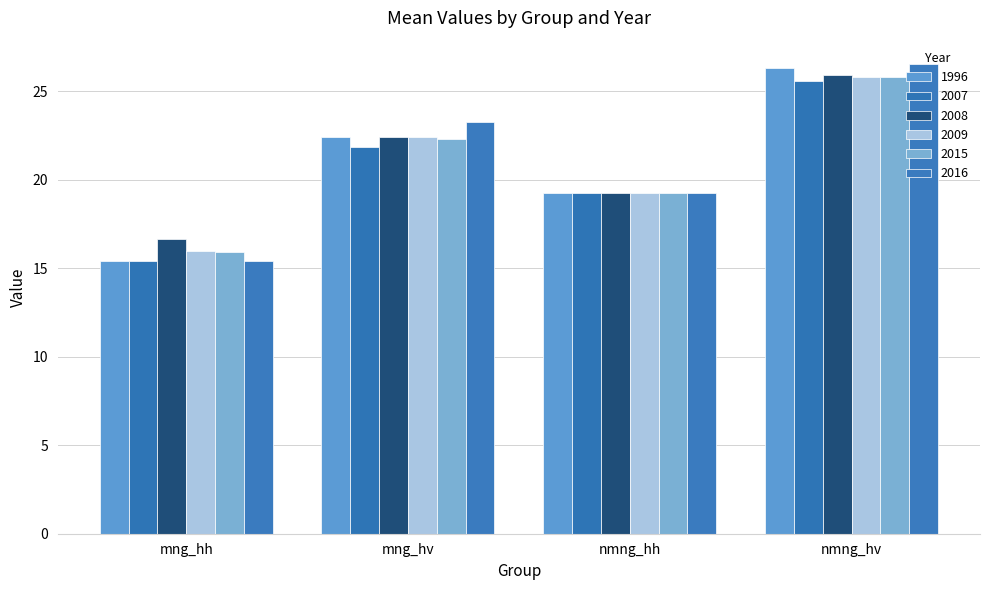

What is the smallest value displayed?

15.4